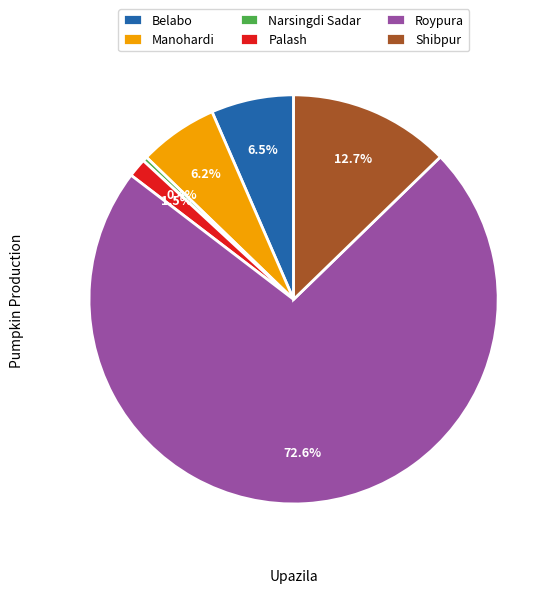

How much of the chart is everything except Narsingdi Sadar?

99.6%